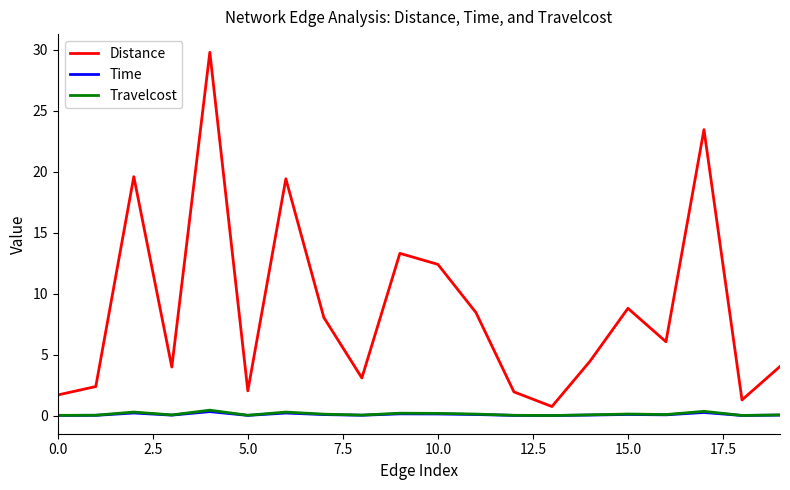

Does the chart display data point markers on the line(s)?

No